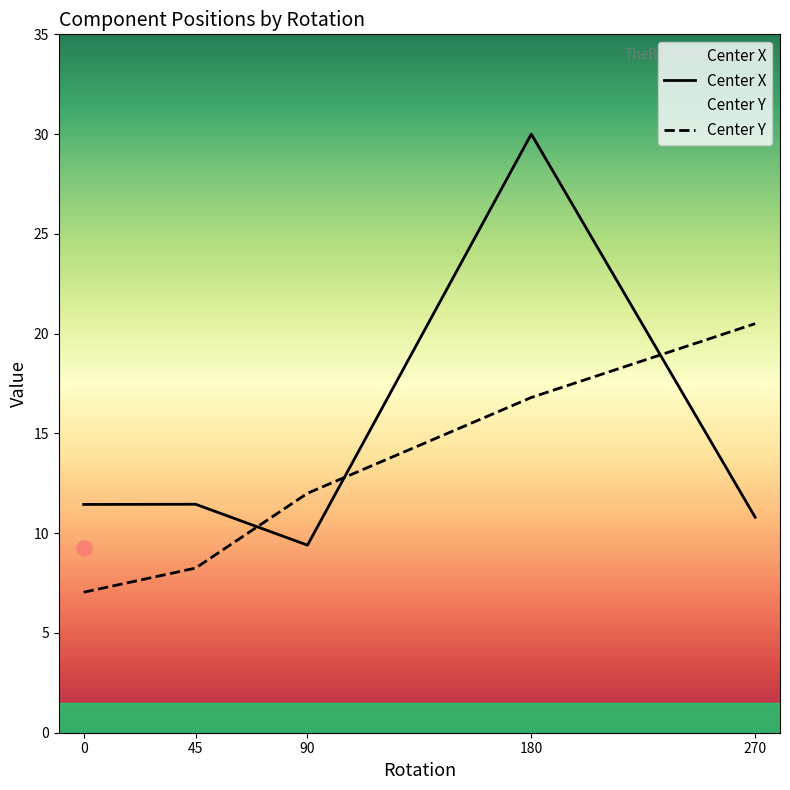

Is the value of Center Y at 0 greater than the value of Center X at 90?

No